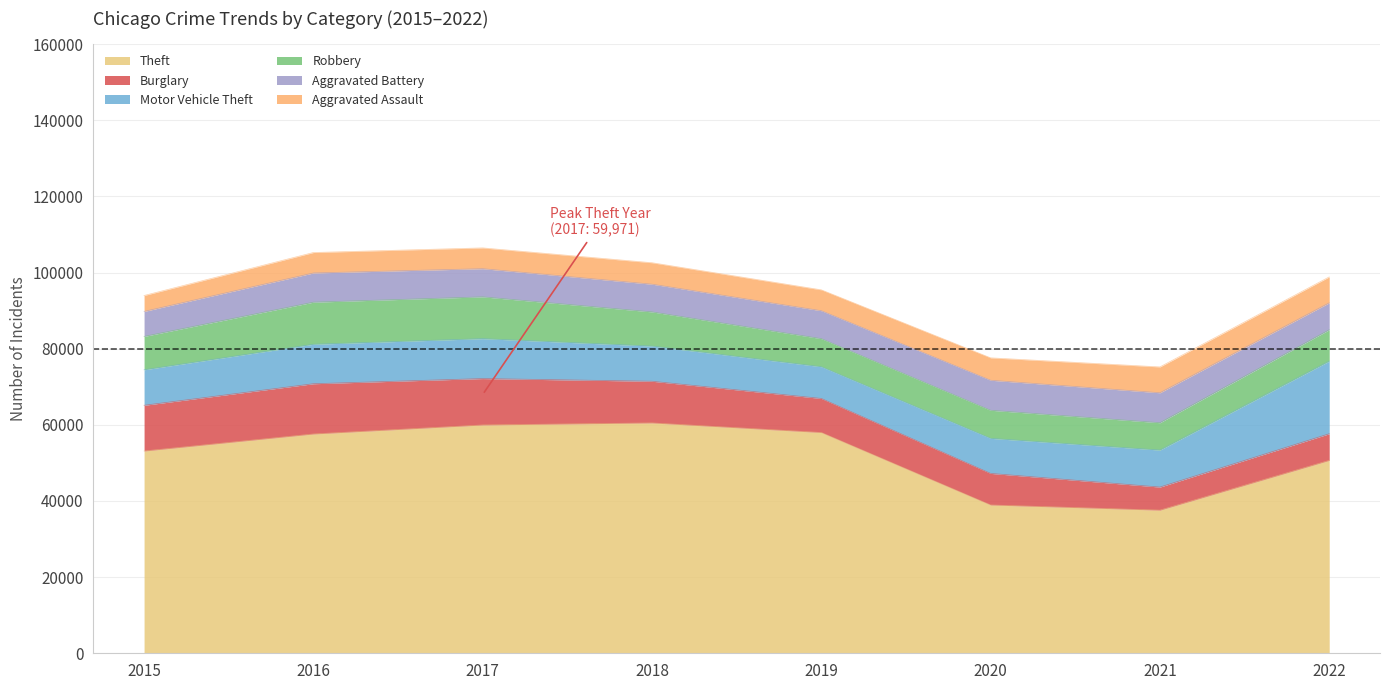

Does the chart have visible grid lines?

Yes